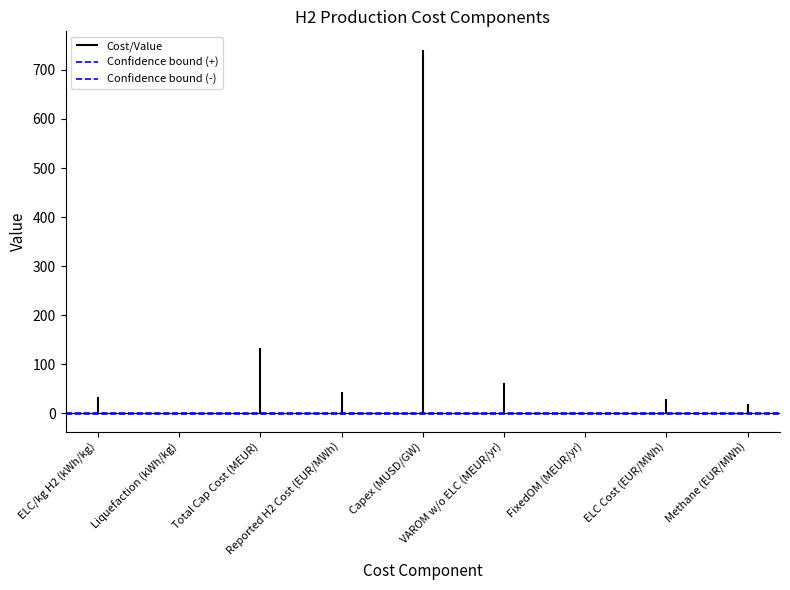

What is the label of the 2nd point from the left?

Liquefaction (kWh/kg)